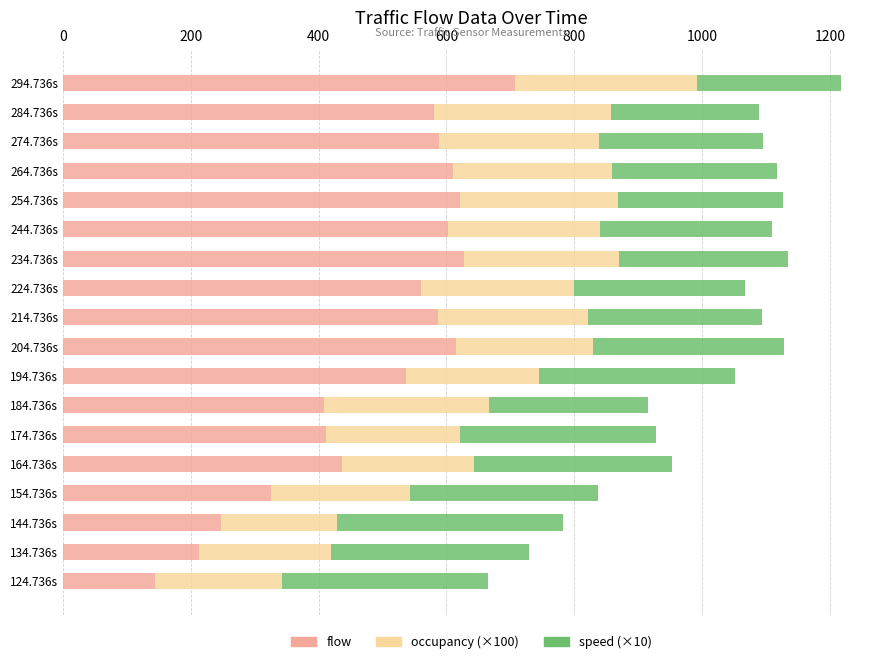

Is it true that flow equals 297.1 at 204.736s?

False